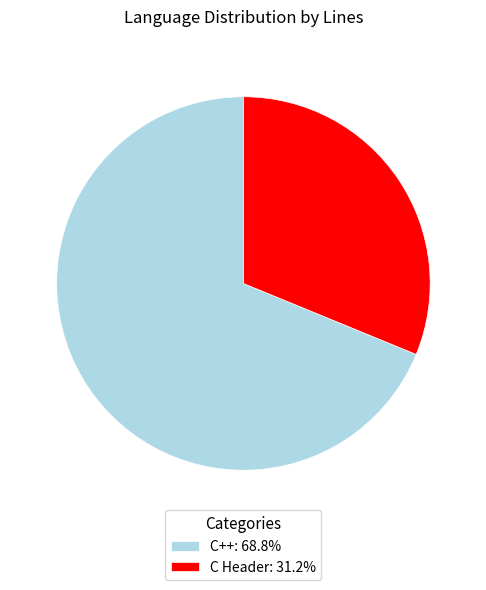

Which slice represents more than half of the pie?

C++